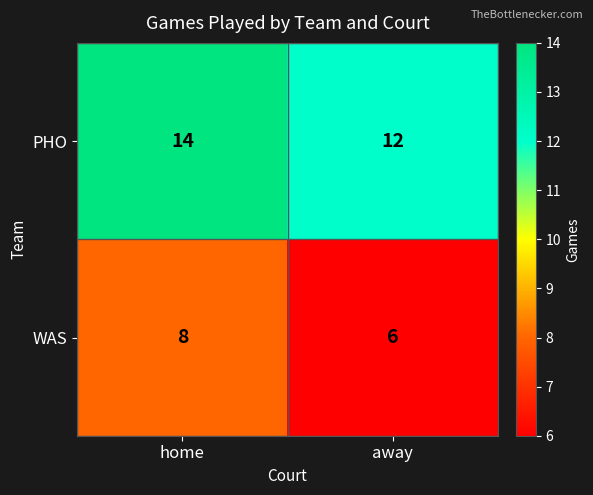

What is the total value across all series at home?

22